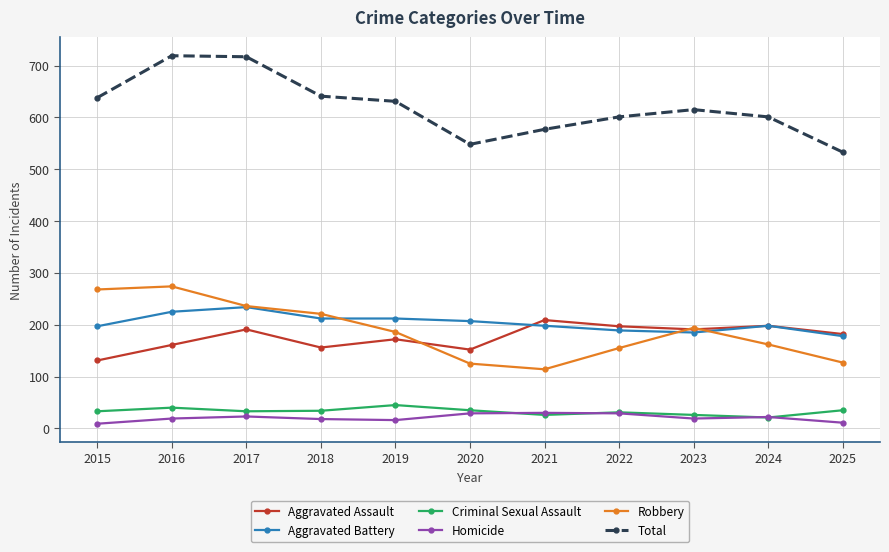

Is the value of Robbery at 2025 greater than the value of Homicide at 2024?

Yes